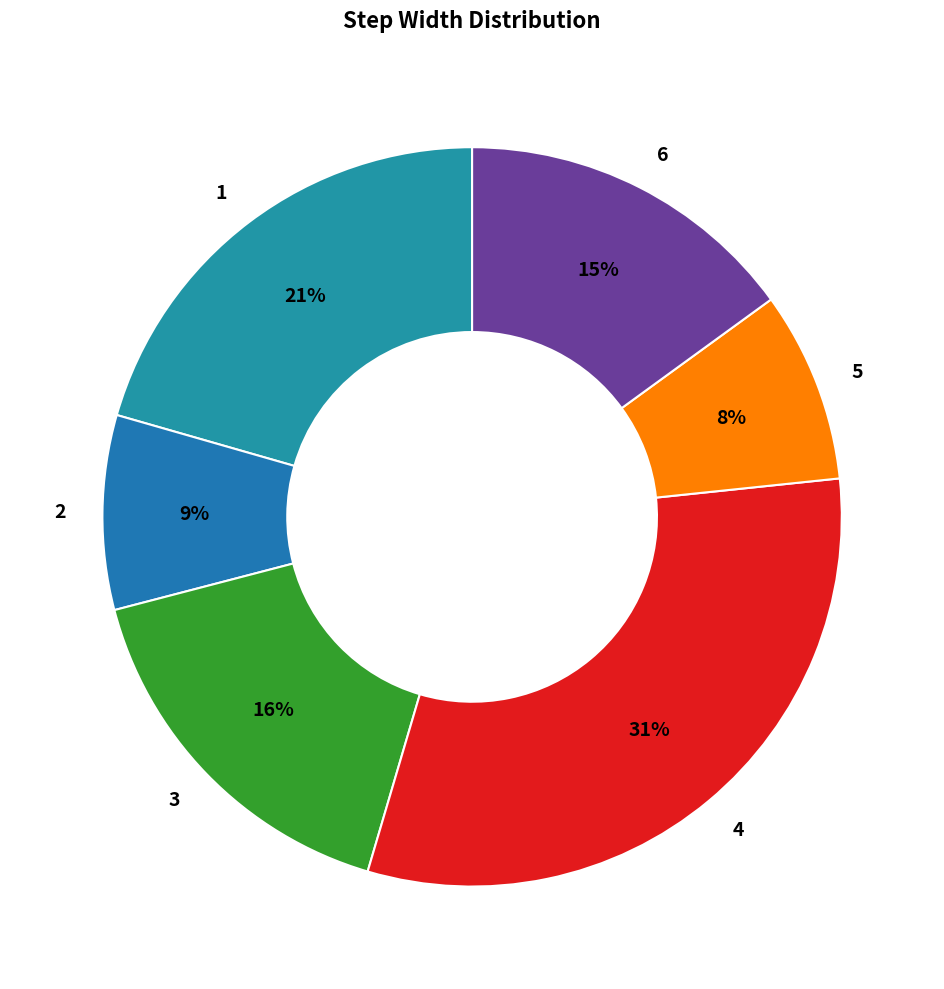

Count the number of slices in the pie.

6